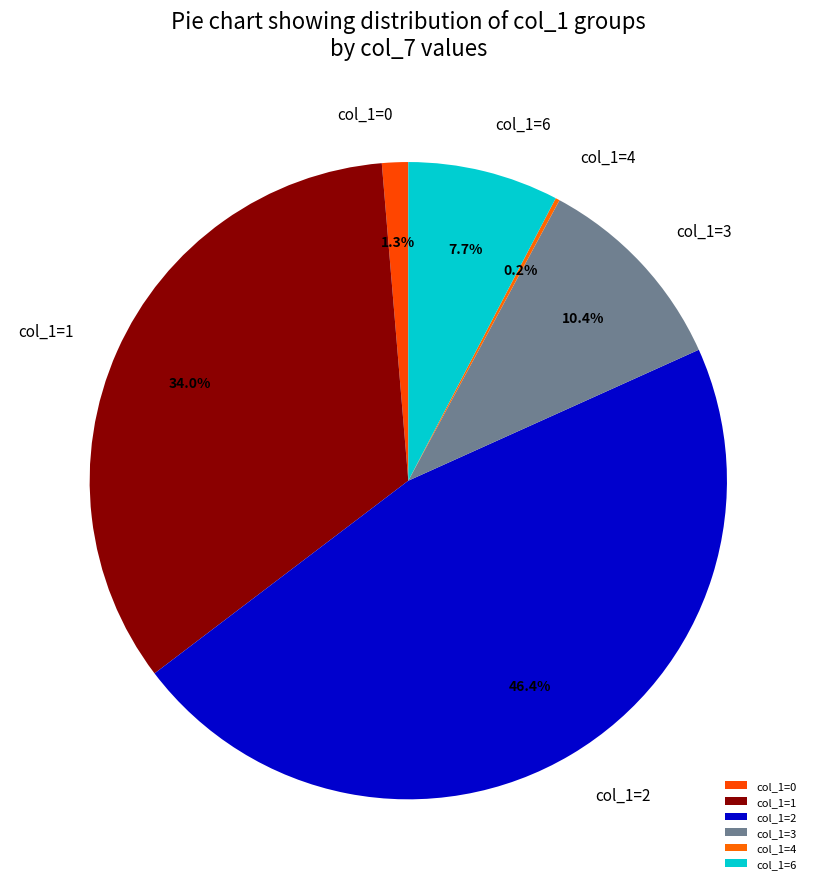

How much of the chart is everything except col_1=6?

92.3%